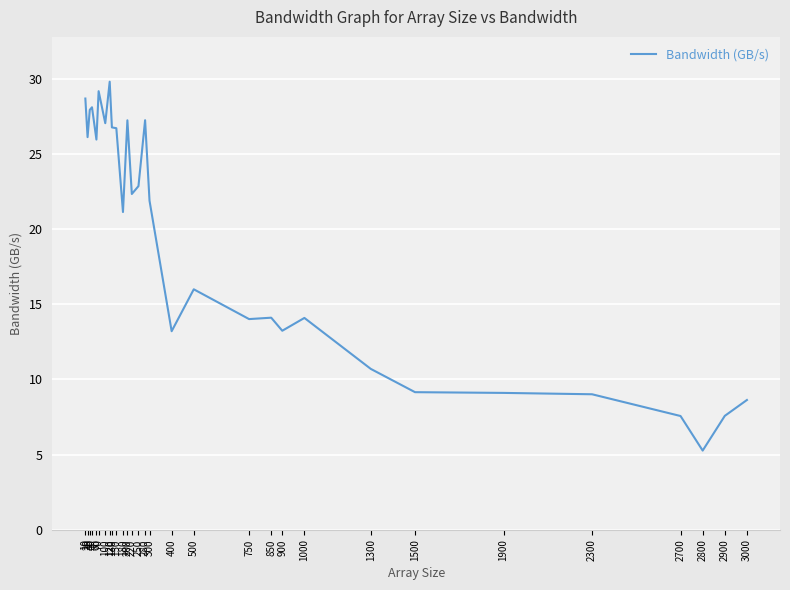

What is the change in value from 220 to 400?

-9.1